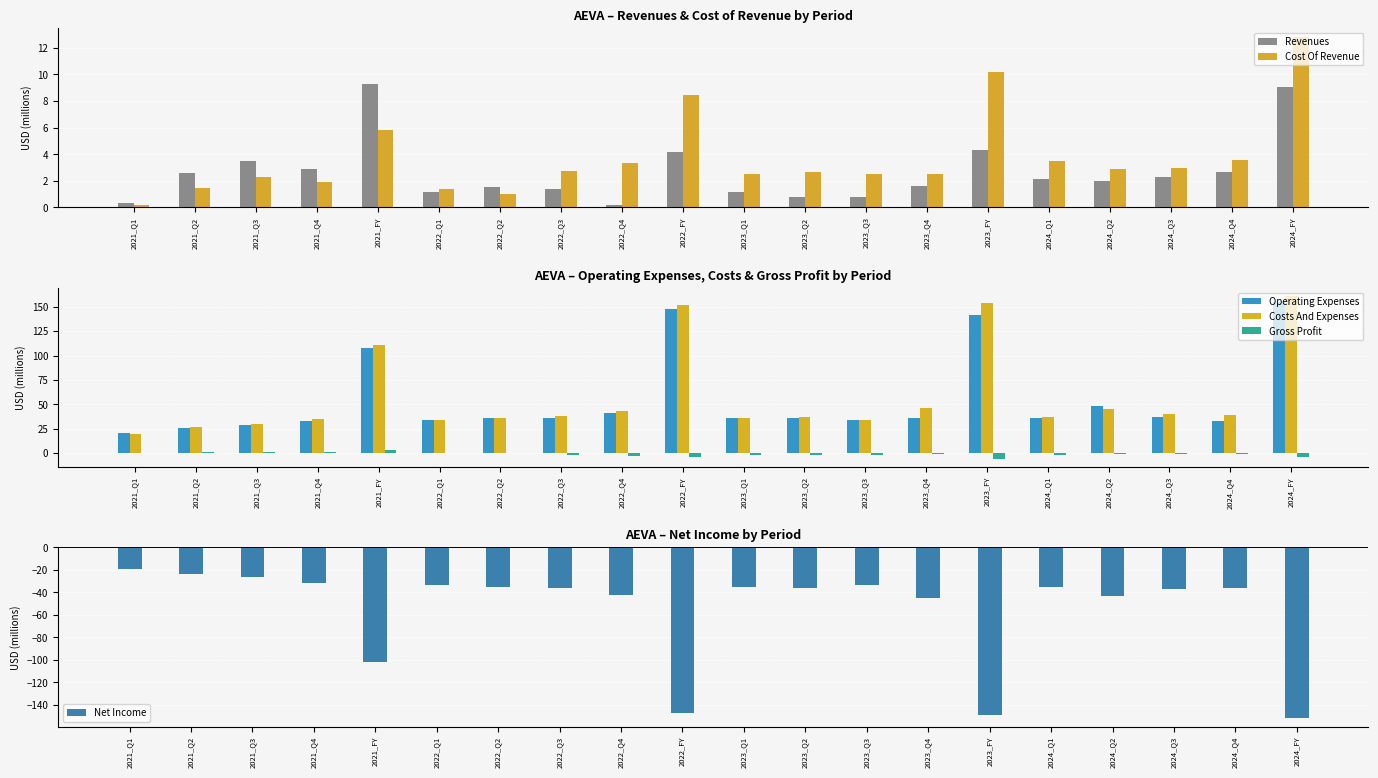

What is the label of the 1st bar from the right?

2024_FY